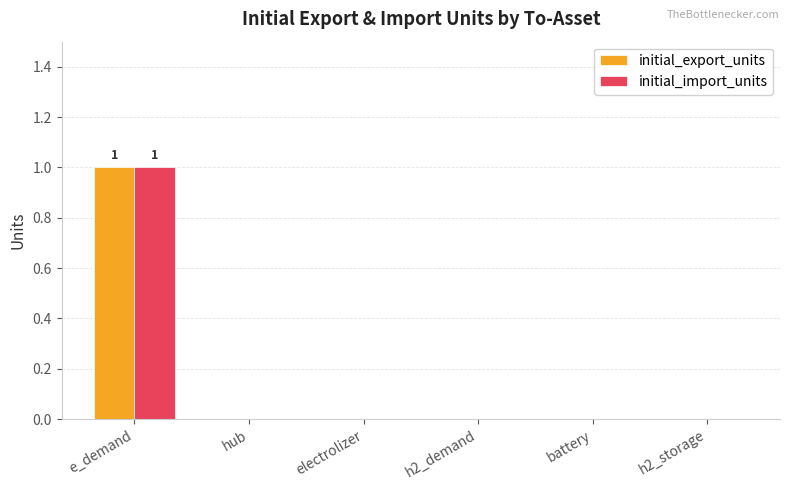

True or false: initial_export_units has a value of -1 at h2_demand.

False